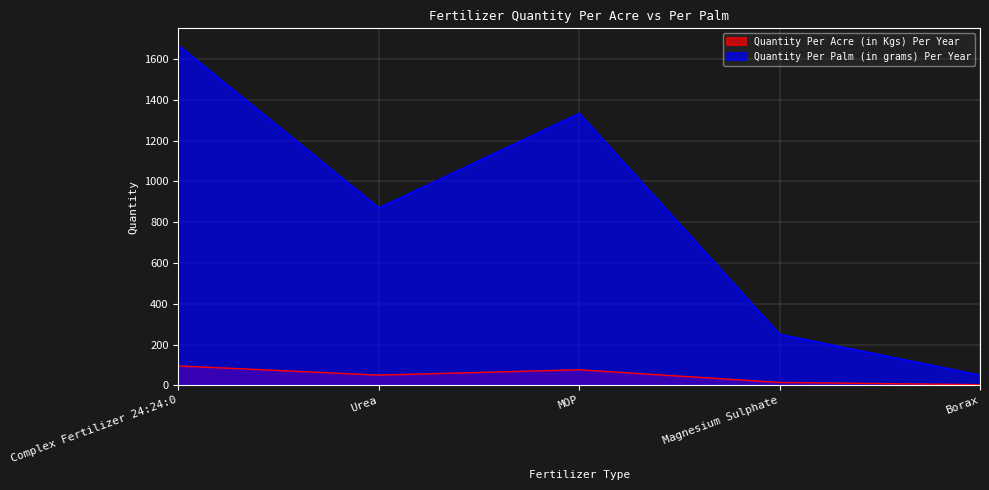

Between Borax and MOP, which is larger?

MOP